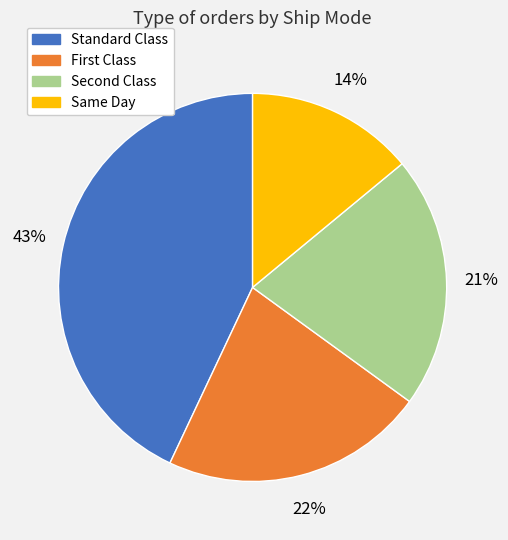

To the nearest percent, what percentage of the pie is Same Day?

14%